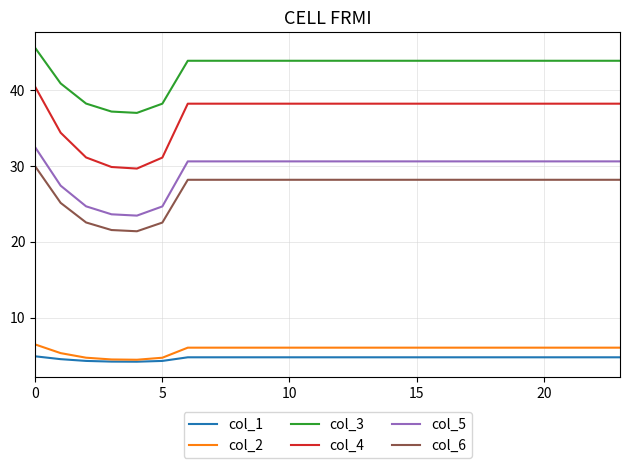

True or false: col_1 and col_5 intersect in this chart.

False